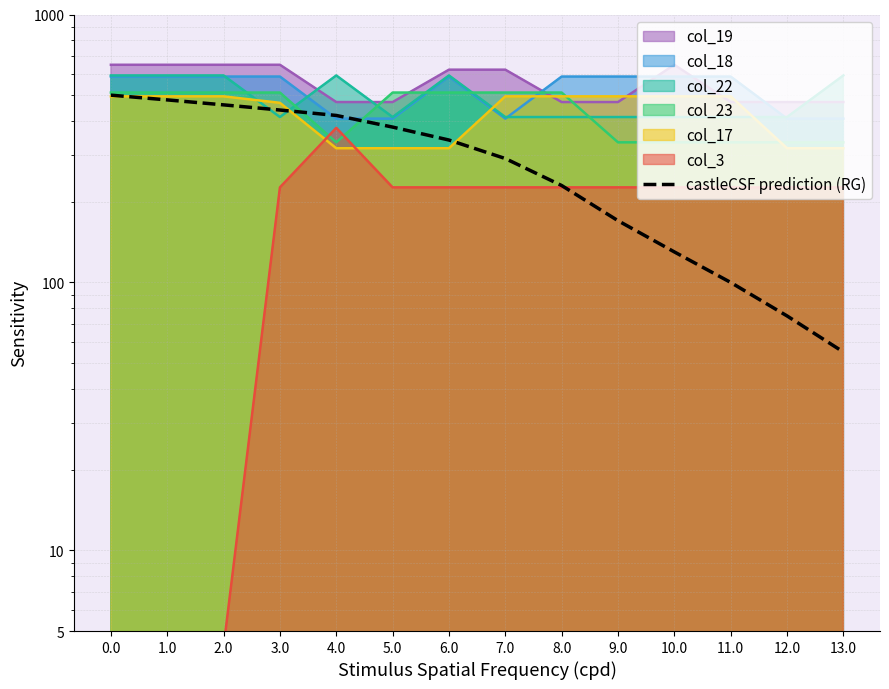

Rank the categories by value from highest to lowest.

0.0, 1.0, 2.0, 3.0, 4.0, 5.0, 6.0, 7.0, 8.0, 9.0, 10.0, 11.0, 12.0, 13.0